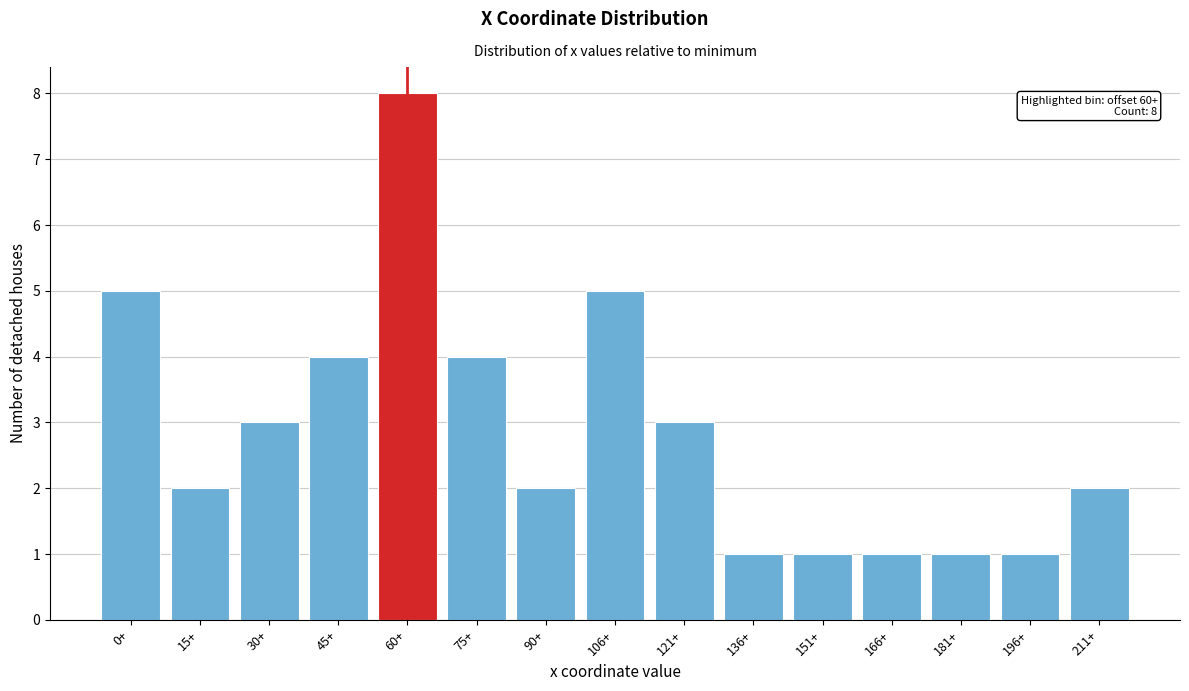

Reading right to left, list all the values displayed in this chart.

211+=2	196+=1	181+=1	166+=1	151+=1	136+=1	121+=3	106+=5	90+=2	75+=4	60+=8	45+=4	30+=3	15+=2	0+=5